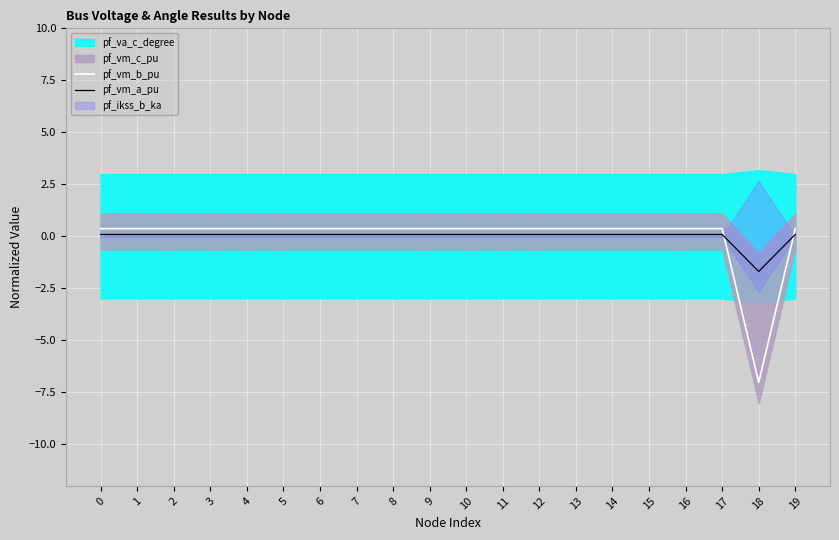

The pf_vm_b_pu series shows 0.4 at 6. True or false?

True